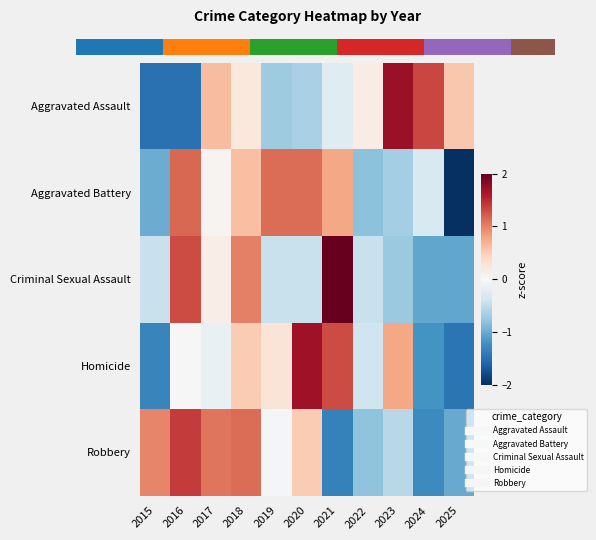

Rank the series at 2015 from lowest to highest value.

Aggravated Assault, Homicide, Aggravated Battery, Criminal Sexual Assault, Robbery